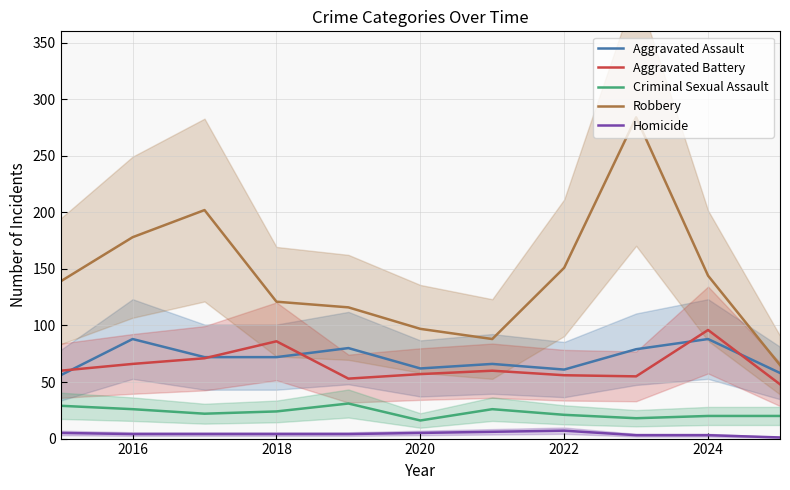

In Aggravated Assault, how many points are higher than both neighbors (excluding endpoints)?

4